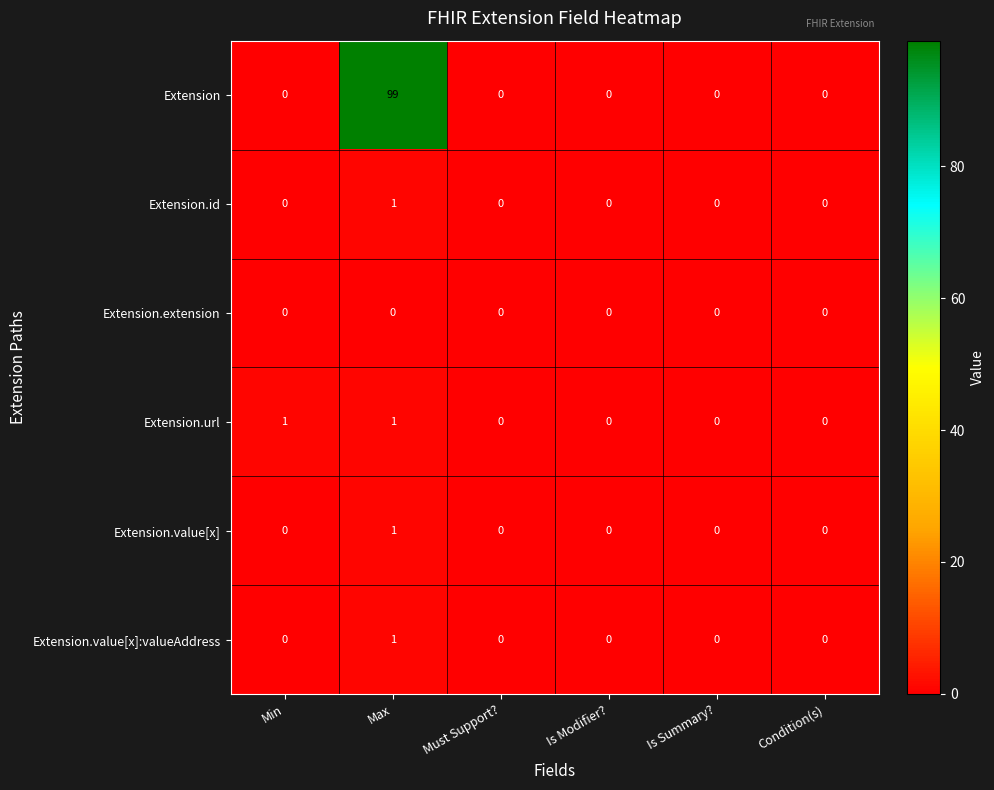

Which series has the largest total across all categories?

Extension